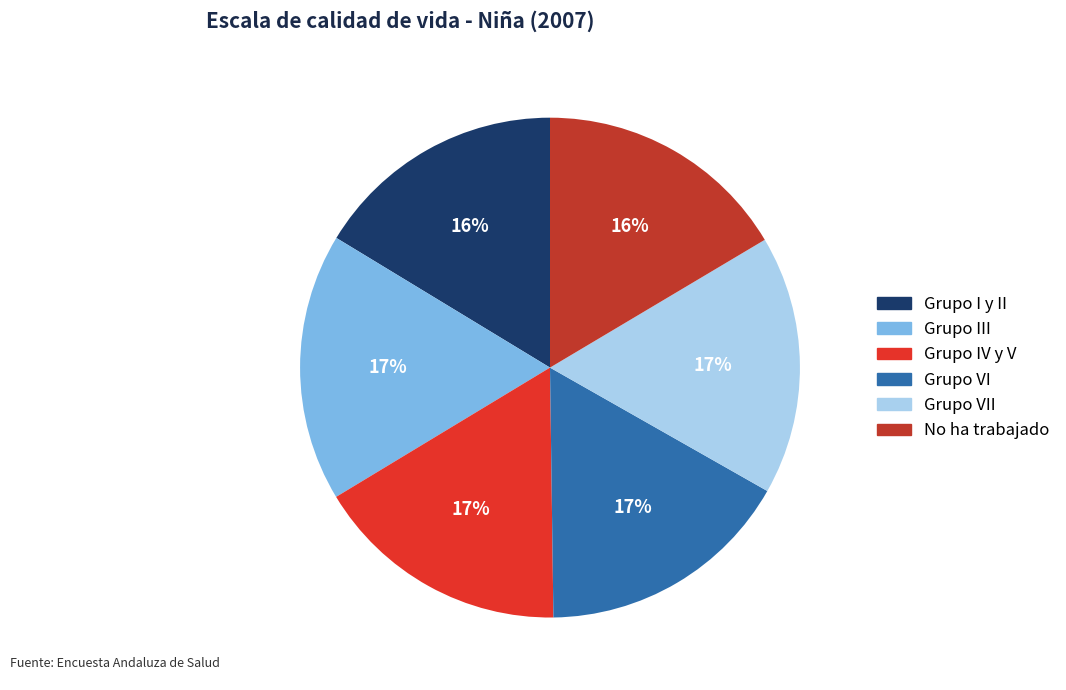

True or false: No ha trabajado accounts for 16% of the total.

True